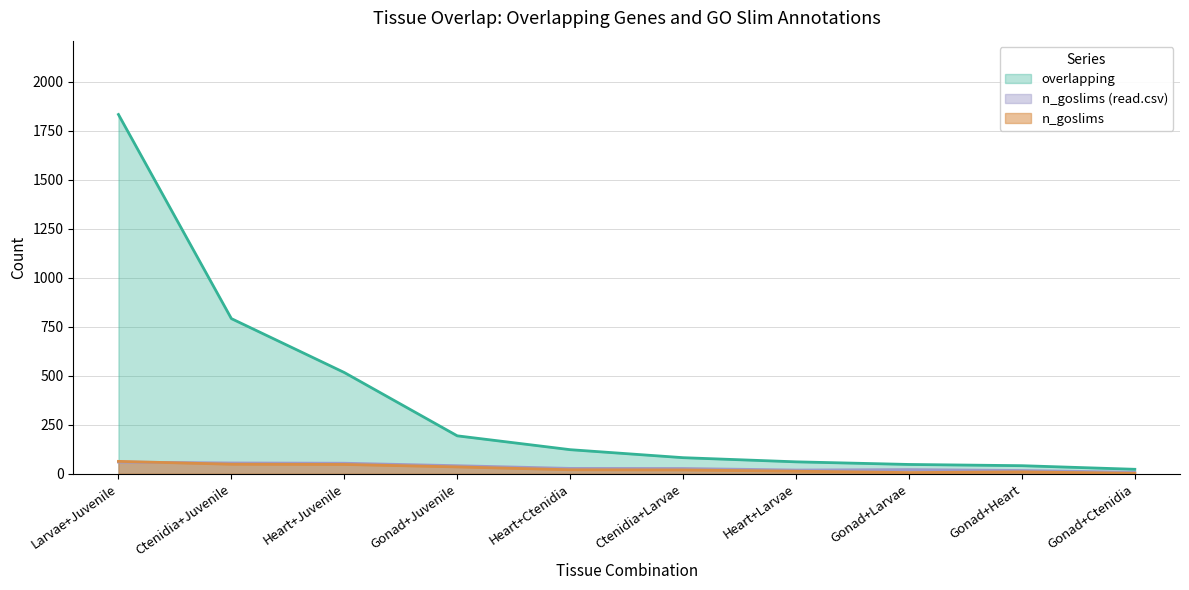

How many categories are shown in the chart?

10